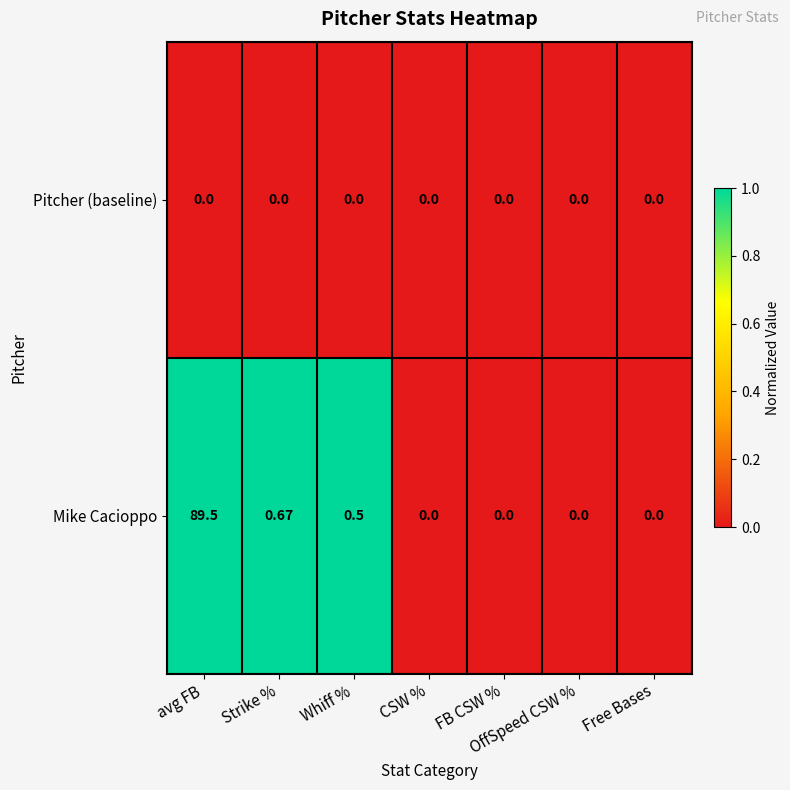

Which series has the largest range (max minus min)?

Mike Cacioppo